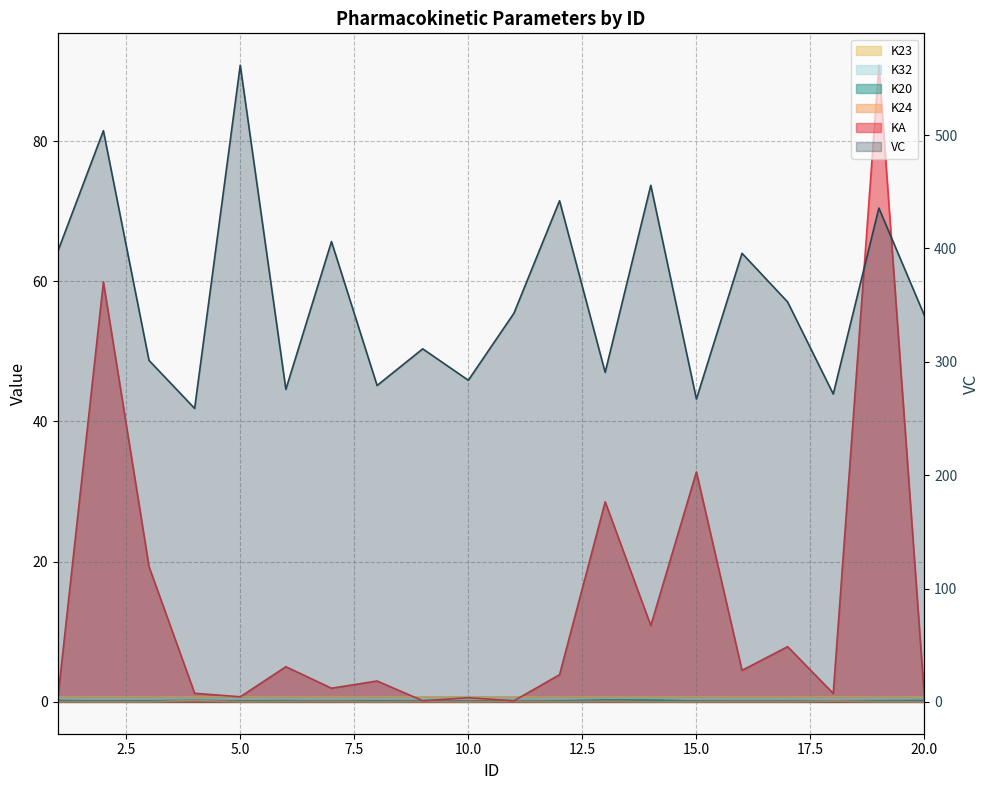

Does the chart have visible grid lines?

Yes